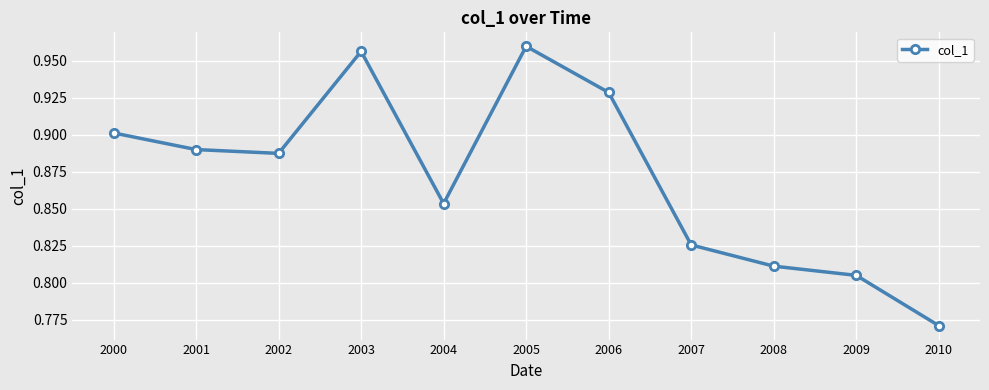

Between 2004 and 2005, which is larger?

2005